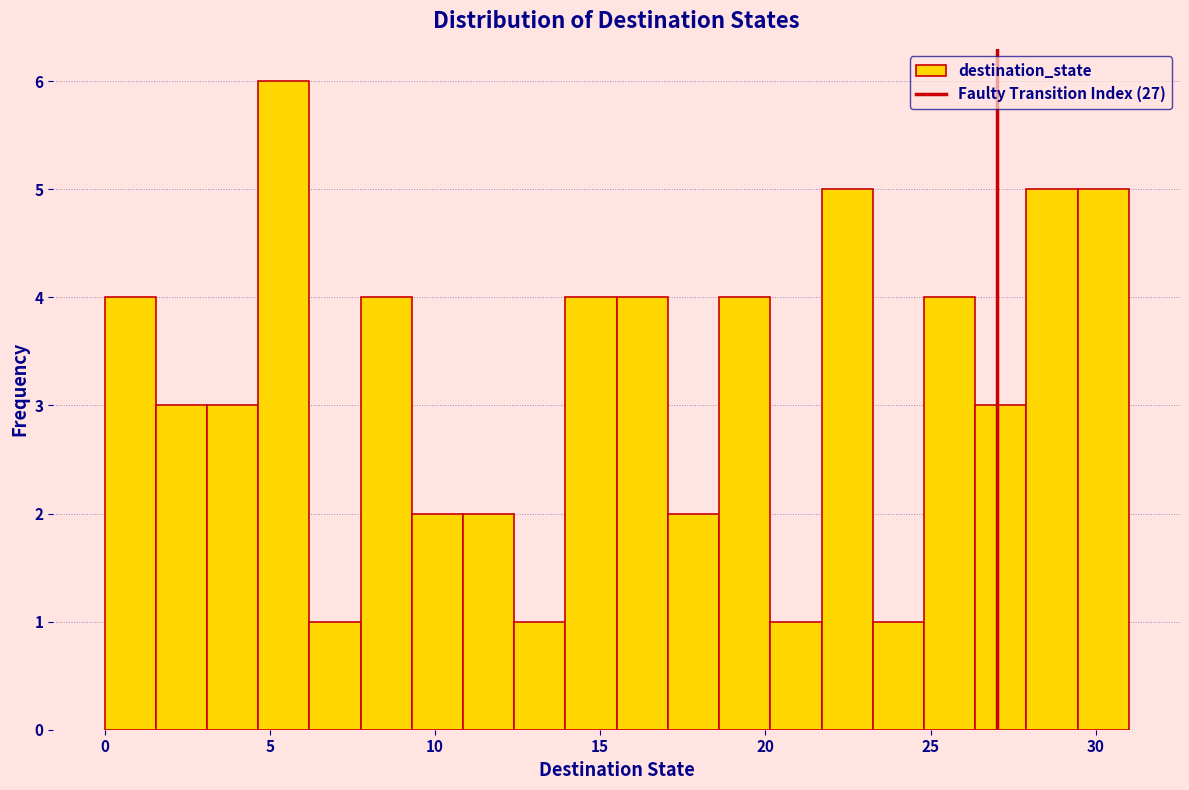

Read against the x-axis, roughly where is the centre of the tallest bar?

5.5